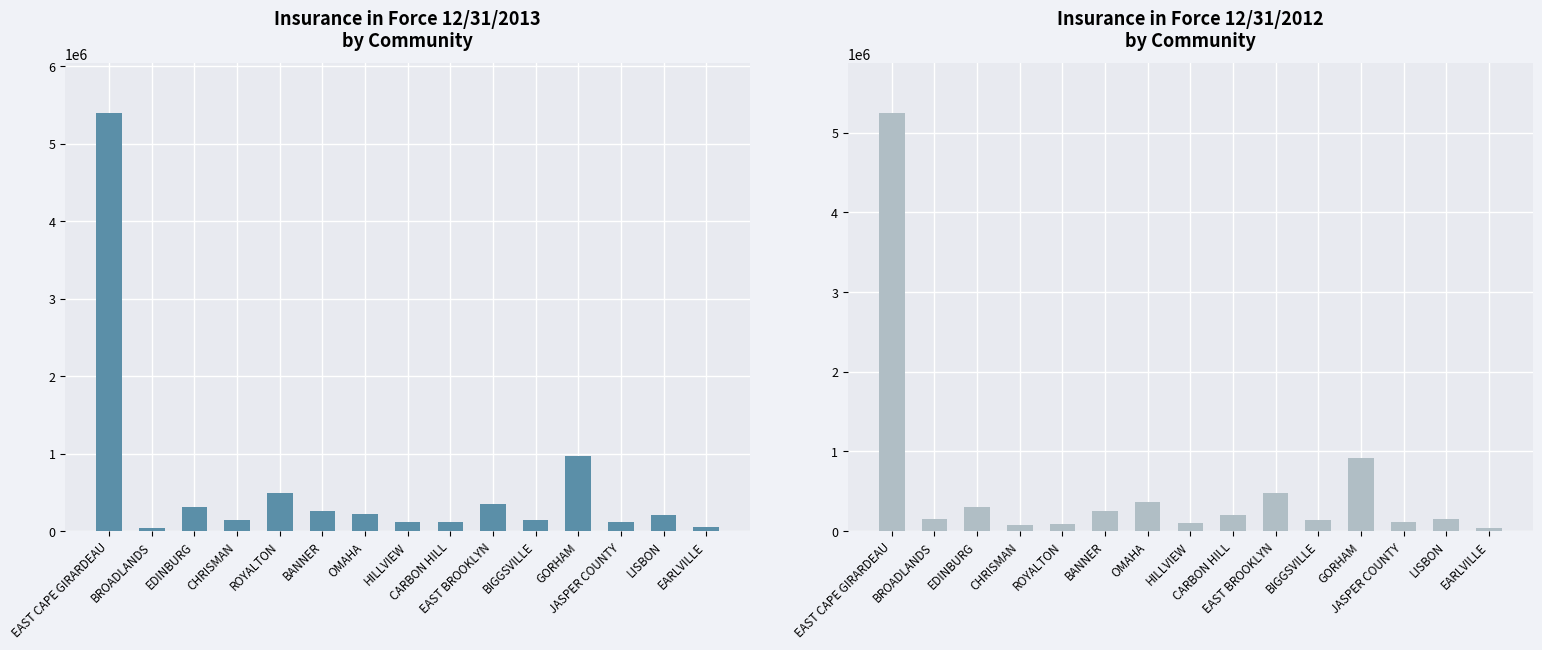

At which category does the chart reach its peak across all series?

EAST CAPE GIRARDEAU